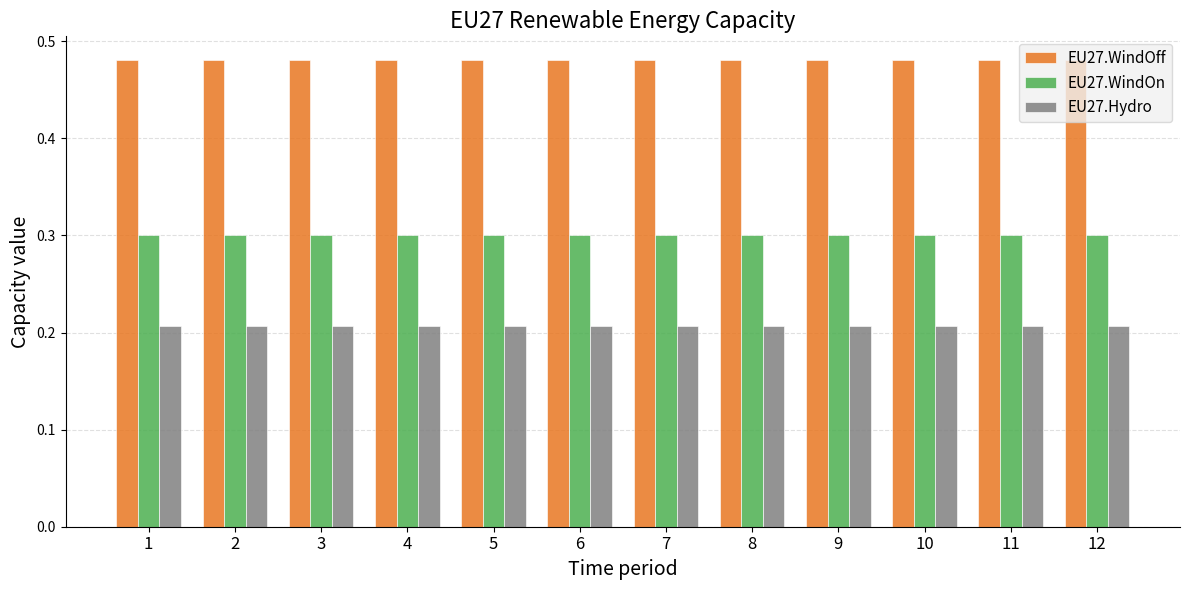

What is the difference between the highest and lowest values at 12?

0.3